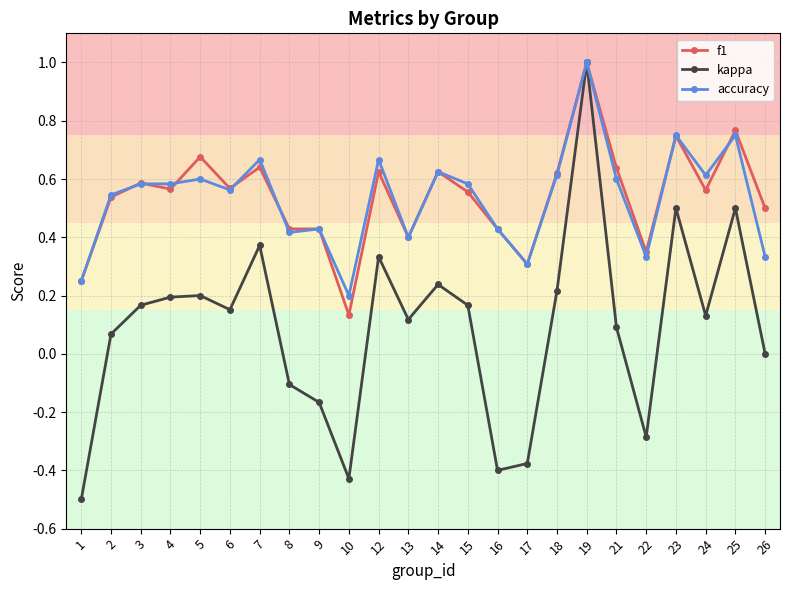

How many accuracy values are between 0 and 1?

24